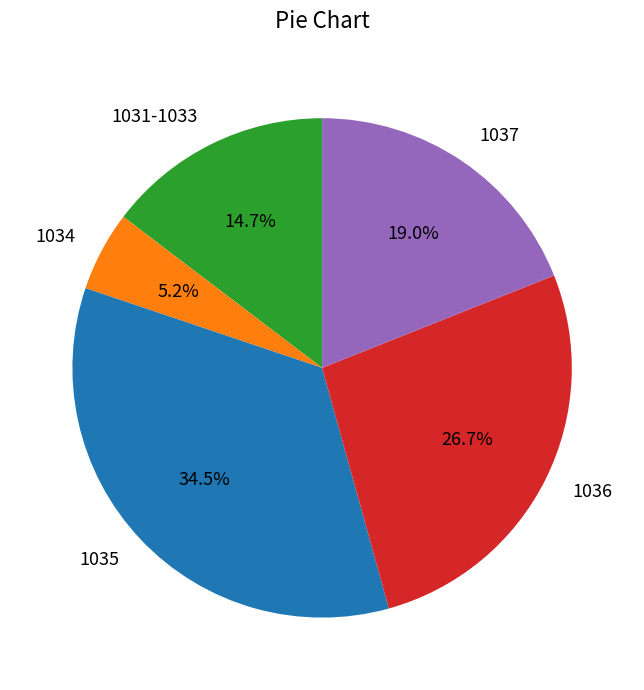

Which category has the biggest portion of the pie?

1035